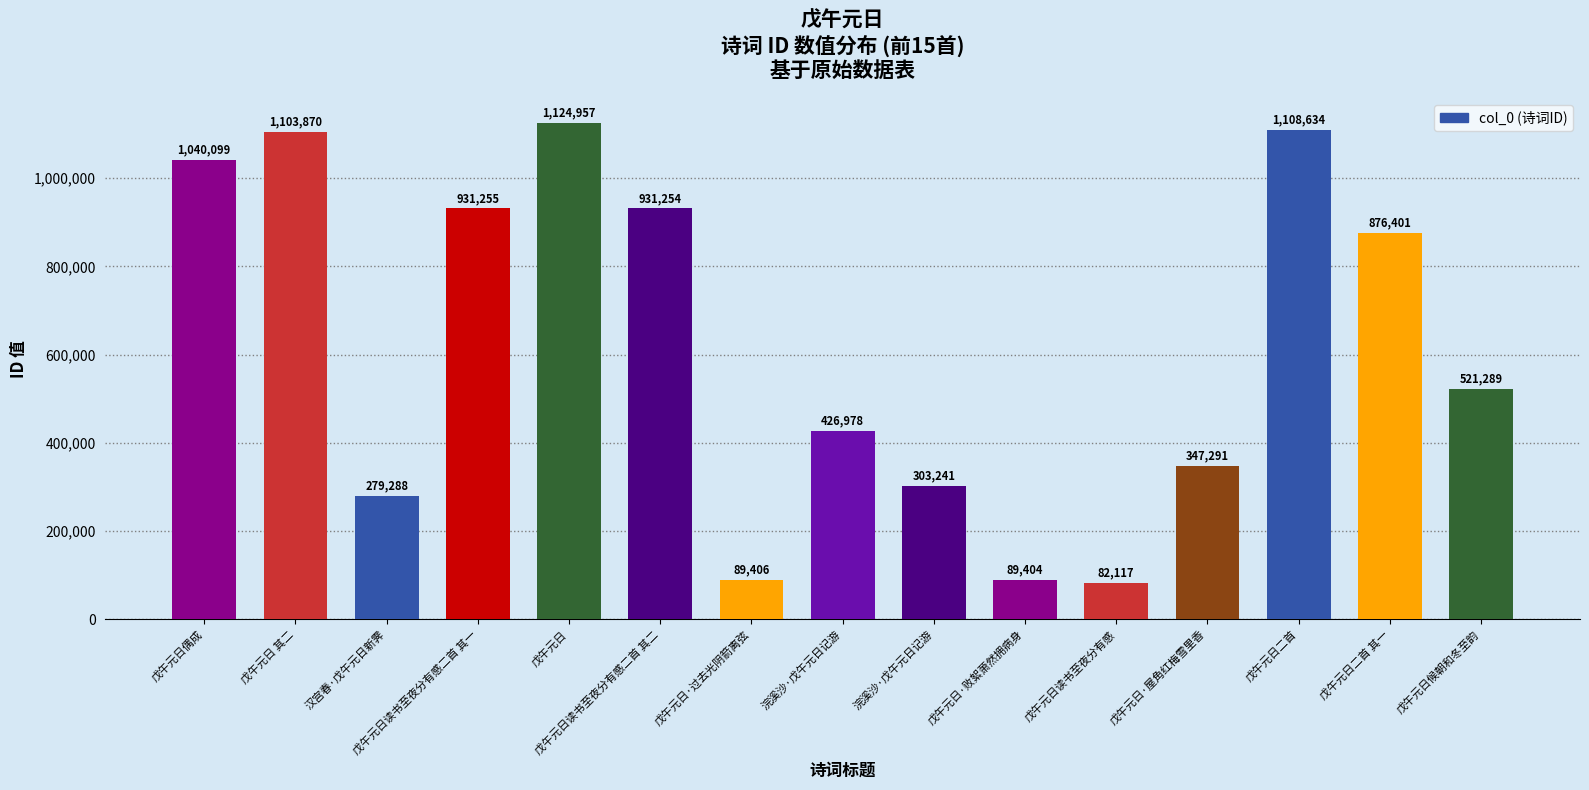

Is it true that the value at 戊午元日候朝和冬至韵 is 521289?

True